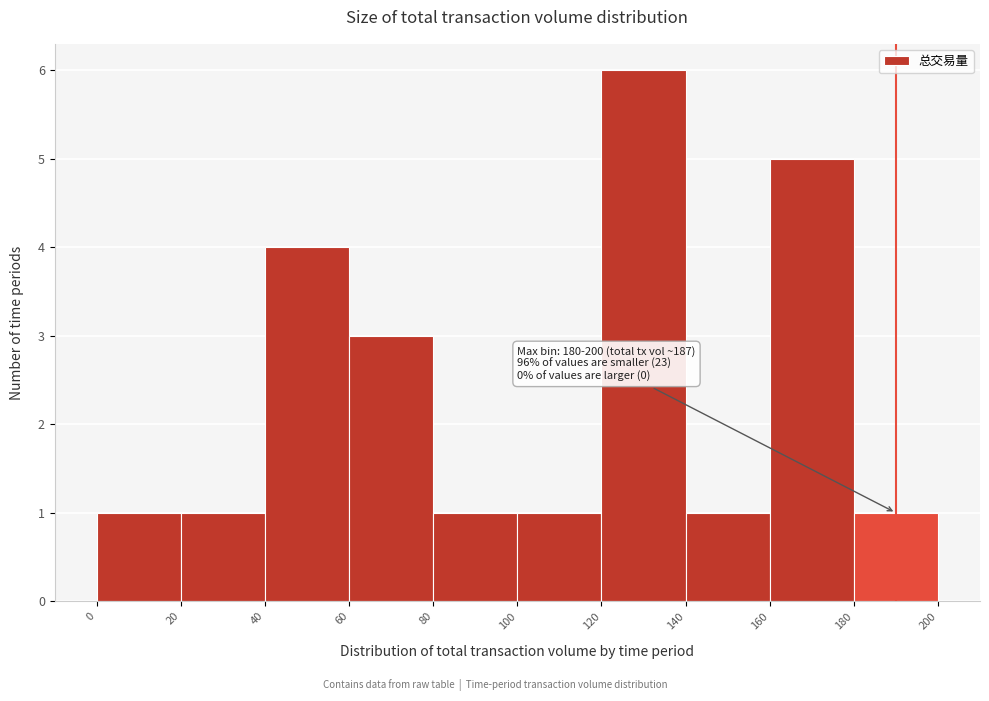

Over which range of the x-axis is the bar tallest?

120 to 140